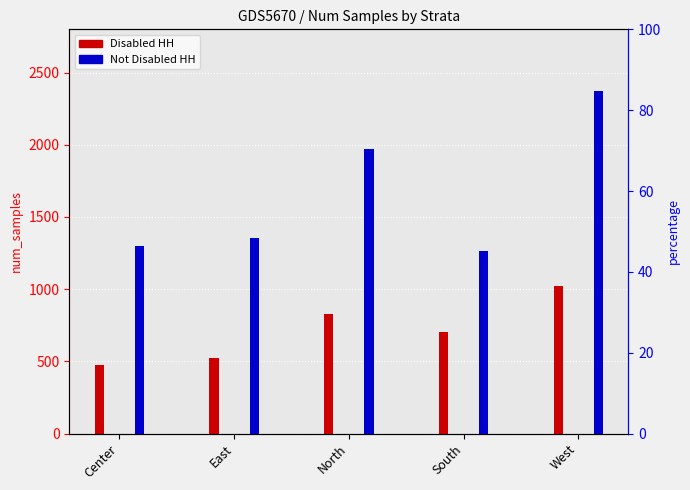

Is it true that Disabled HH equals 1023 at West?

True